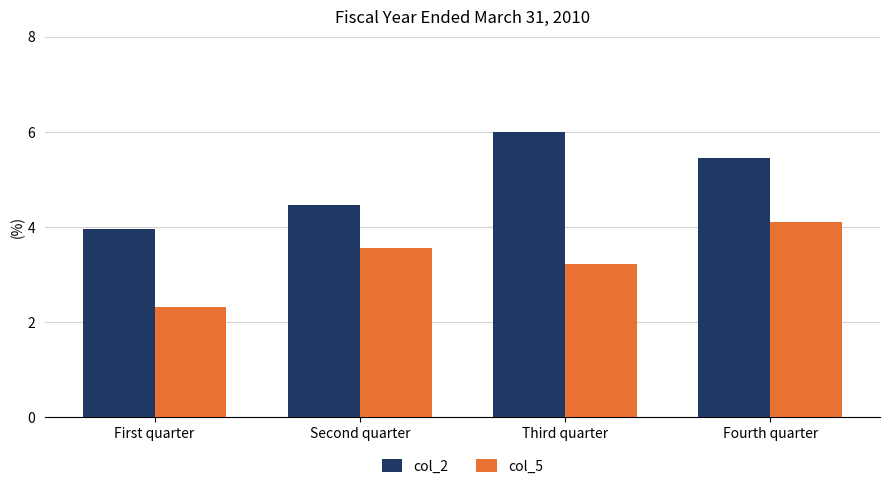

What is the value of the col_2 bar at the 4th from the left?

5.5